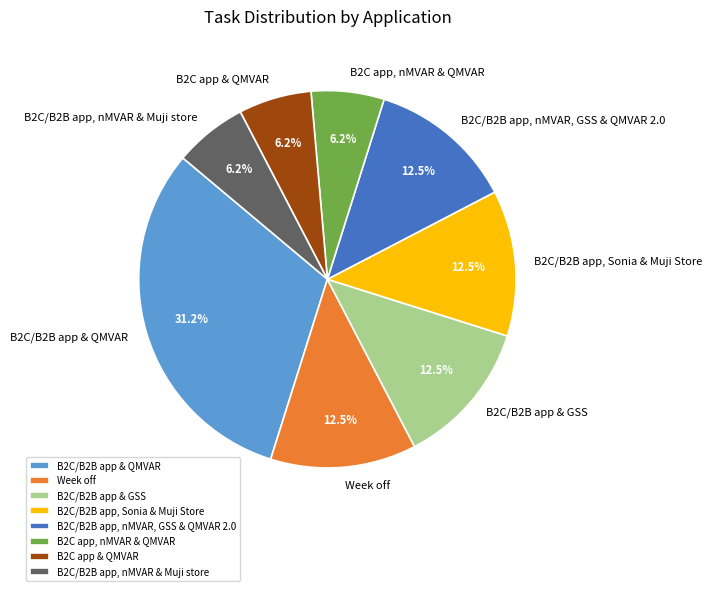

Is it true that B2C app, nMVAR & QMVAR is 6% of the pie?

True